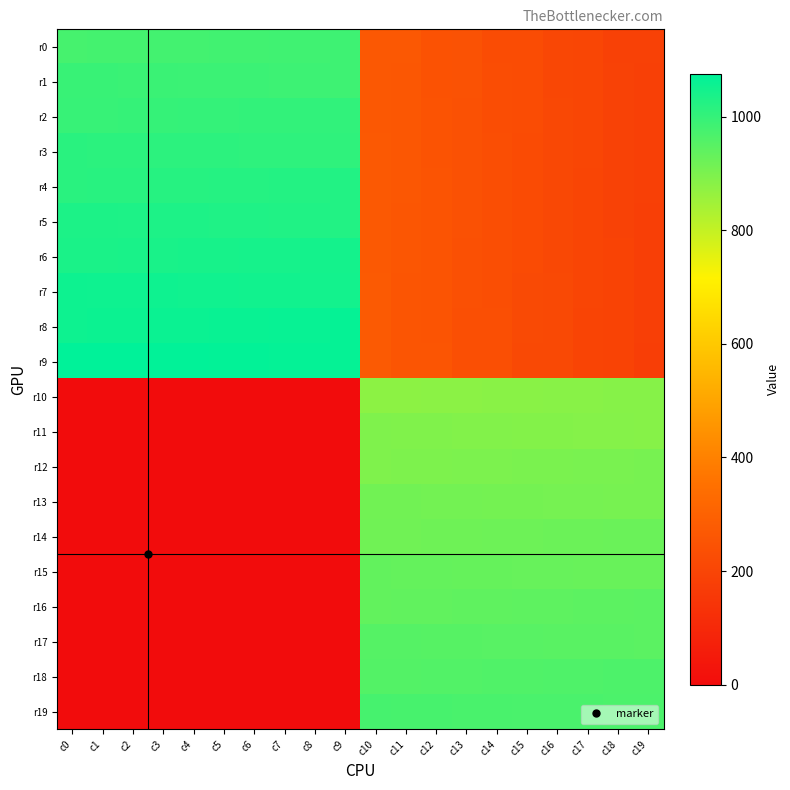

List the series in order of their peak value, highest first.

r9, r8, r7, r6, r5, r4, r3, r2, r1, r0, r19, r18, r17, r16, r15, r14, r13, r12, r11, r10